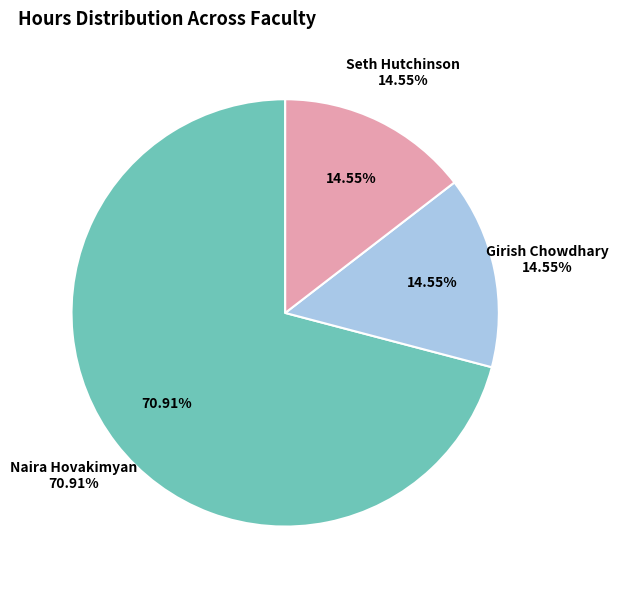

What is the ratio of the value at Naira Hovakimyan to the value at Seth Hutchinson?

4.9